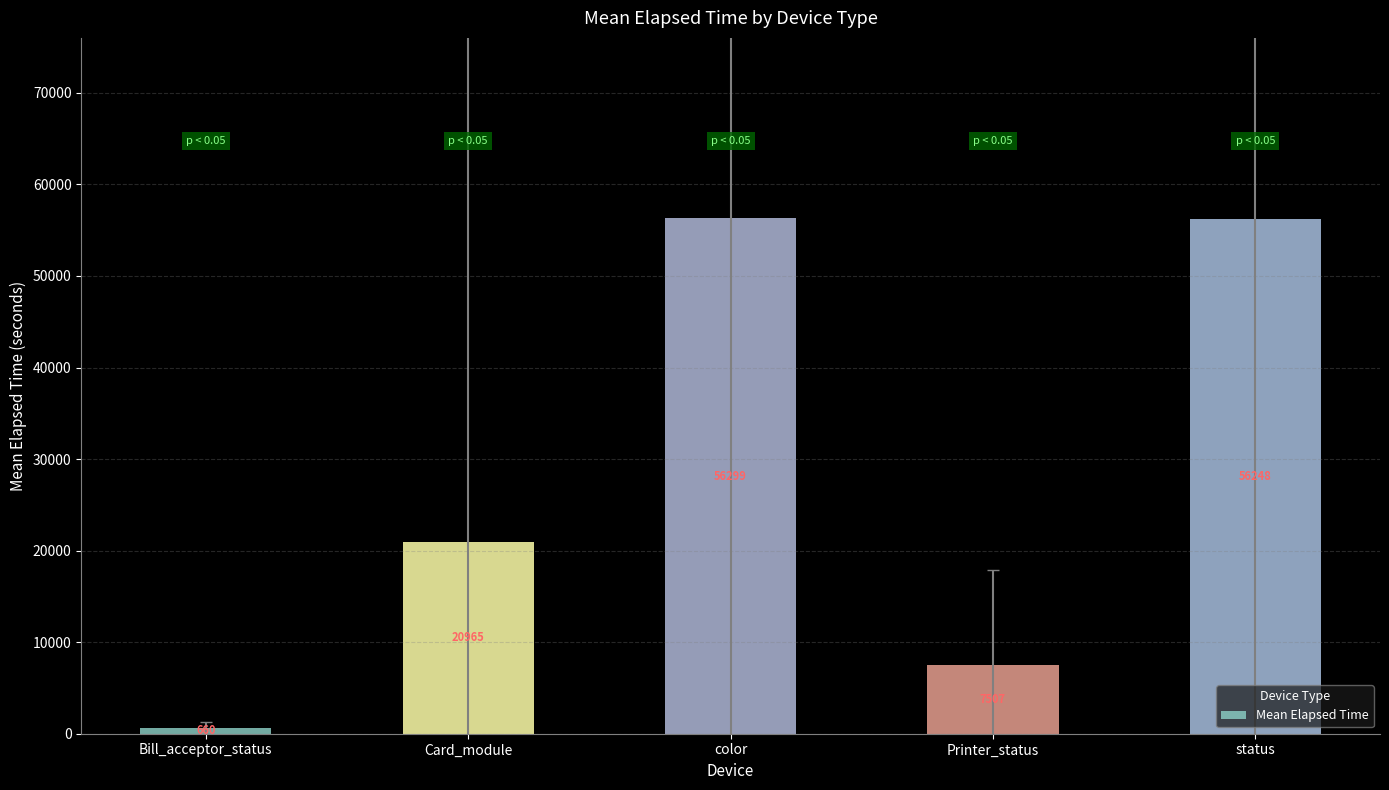

How many data points are less than 20964?

2